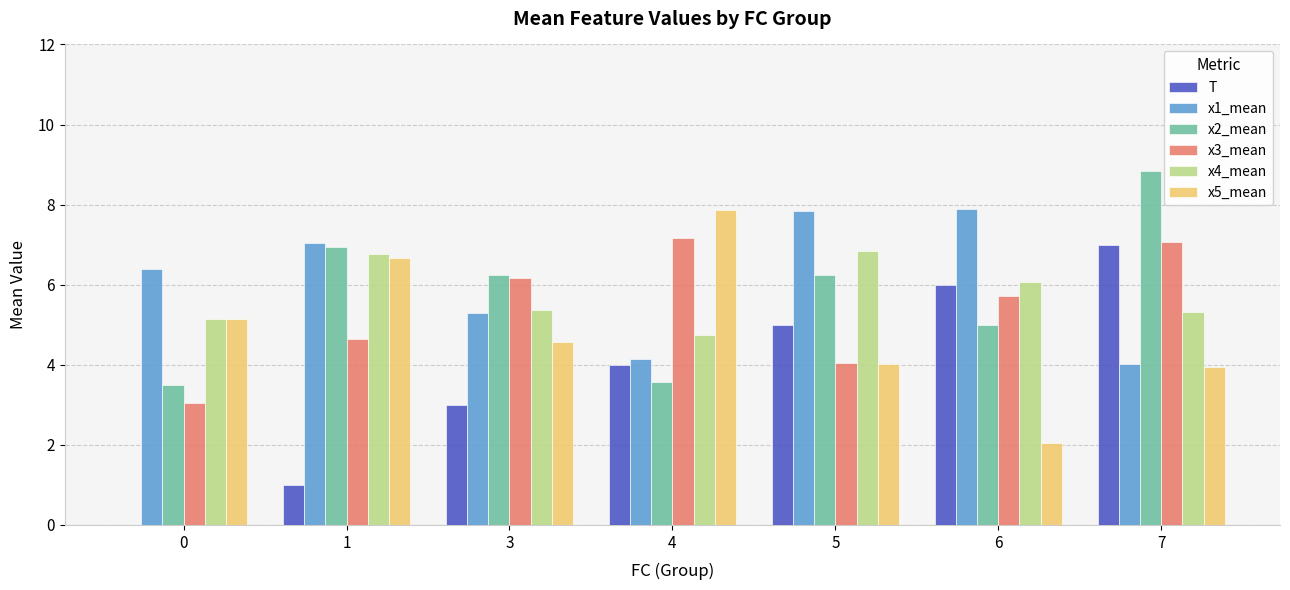

What is the total value across all series at 6?

32.8